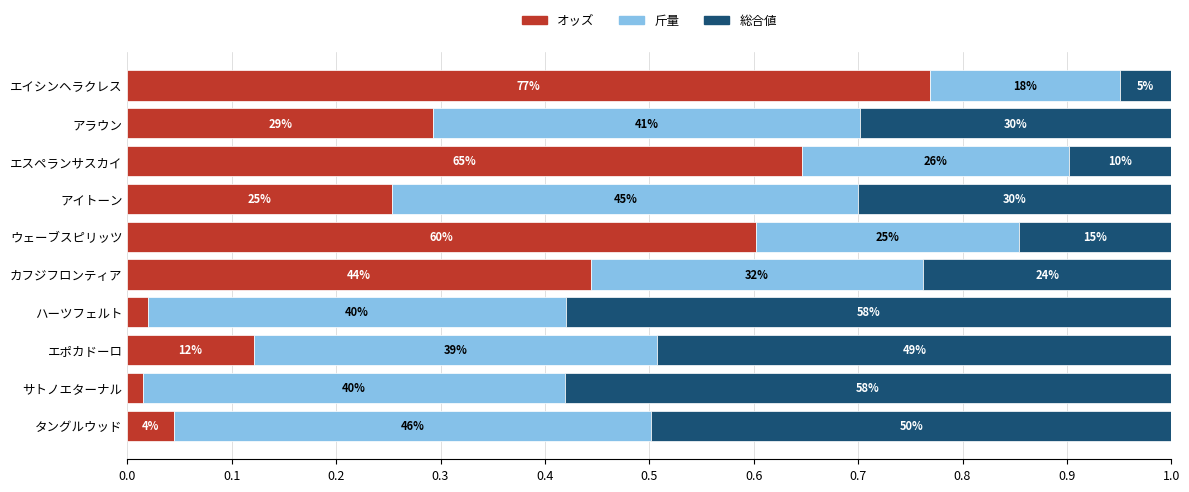

What is the value of the 総合値 bar at the 6th from the left?

0.1